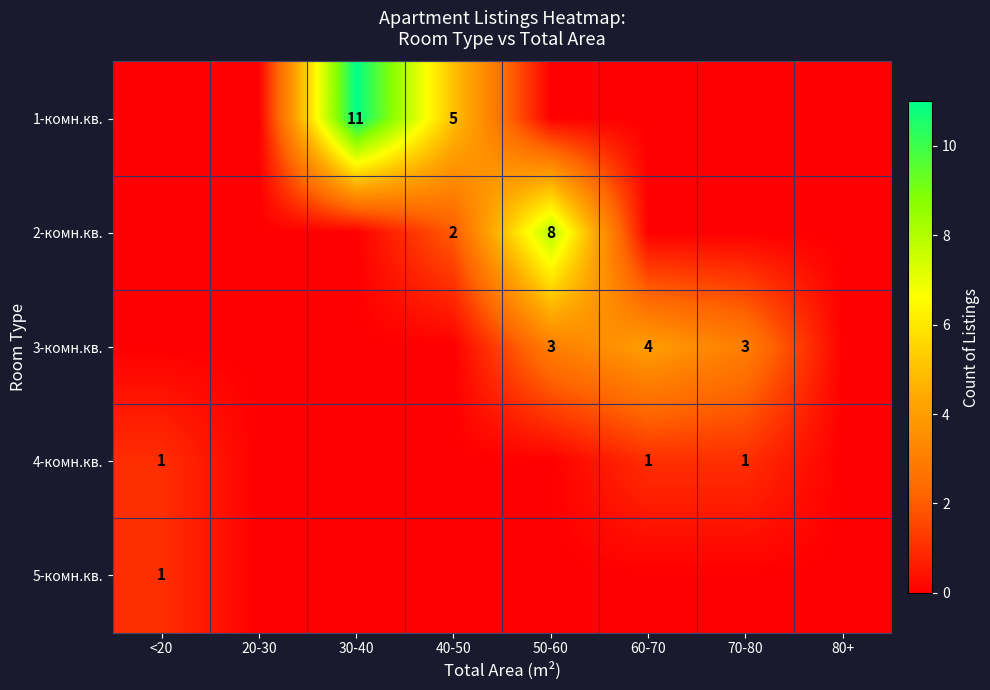

Is it true that 1-комн.кв. equals 18 at 30-40?

False